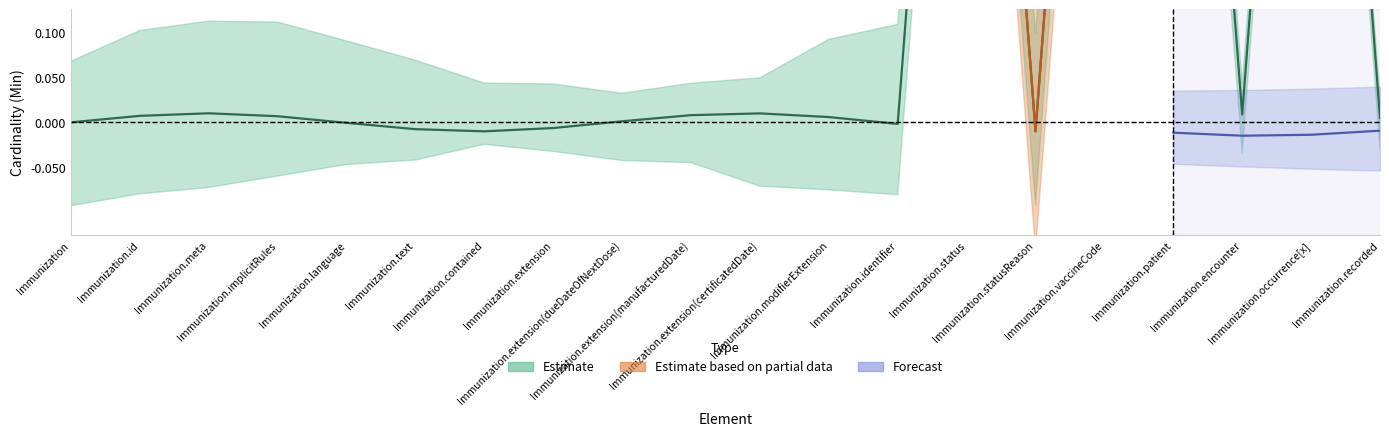

What is the difference between the second highest and minimum values?

1.0